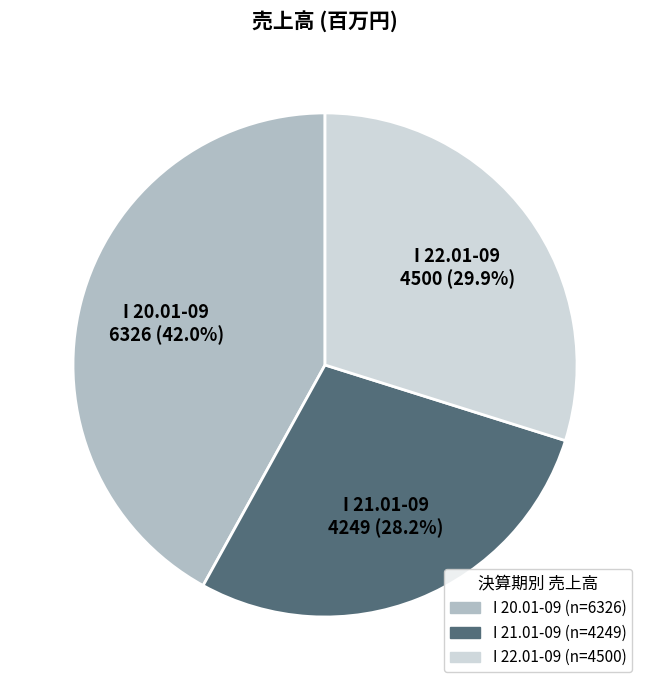

To the nearest percent, what is the average slice percentage?

33%